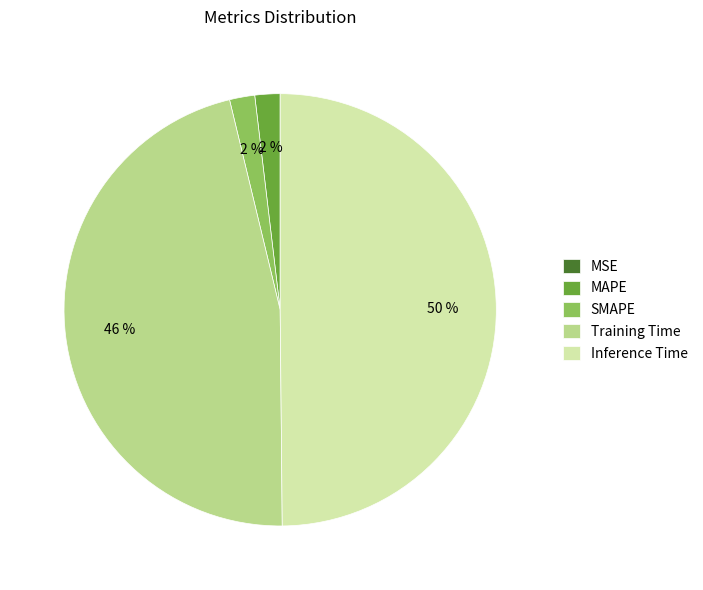

To the nearest percent, what portion does Inference Time represent?

50%